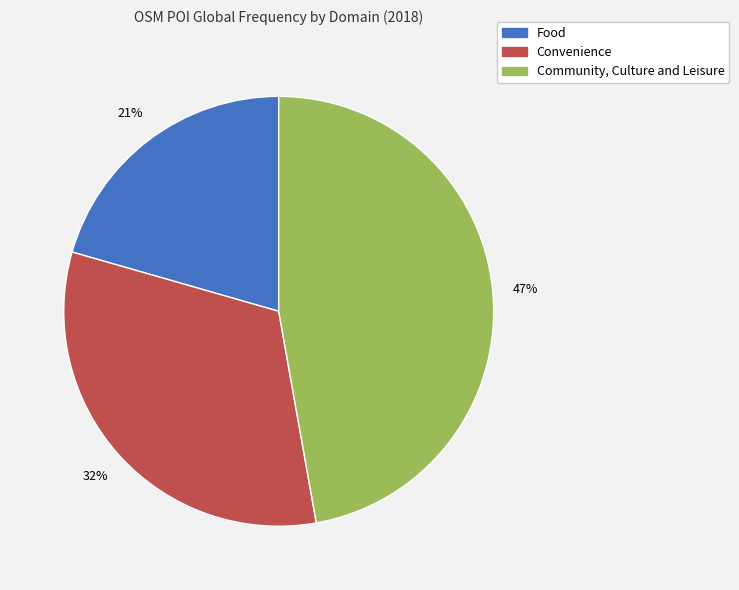

Is there any slice that represents more than half of the pie?

No